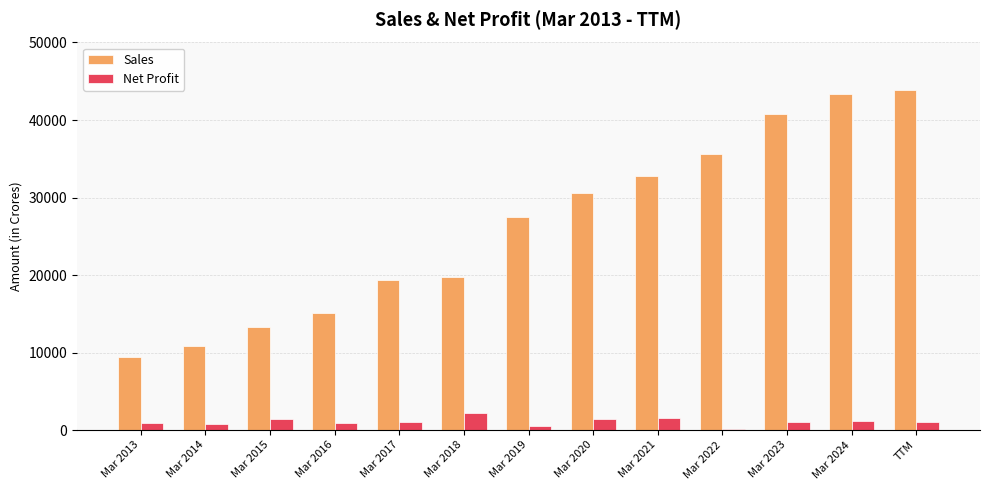

At how many categories does at least one series exceed 22587?

7